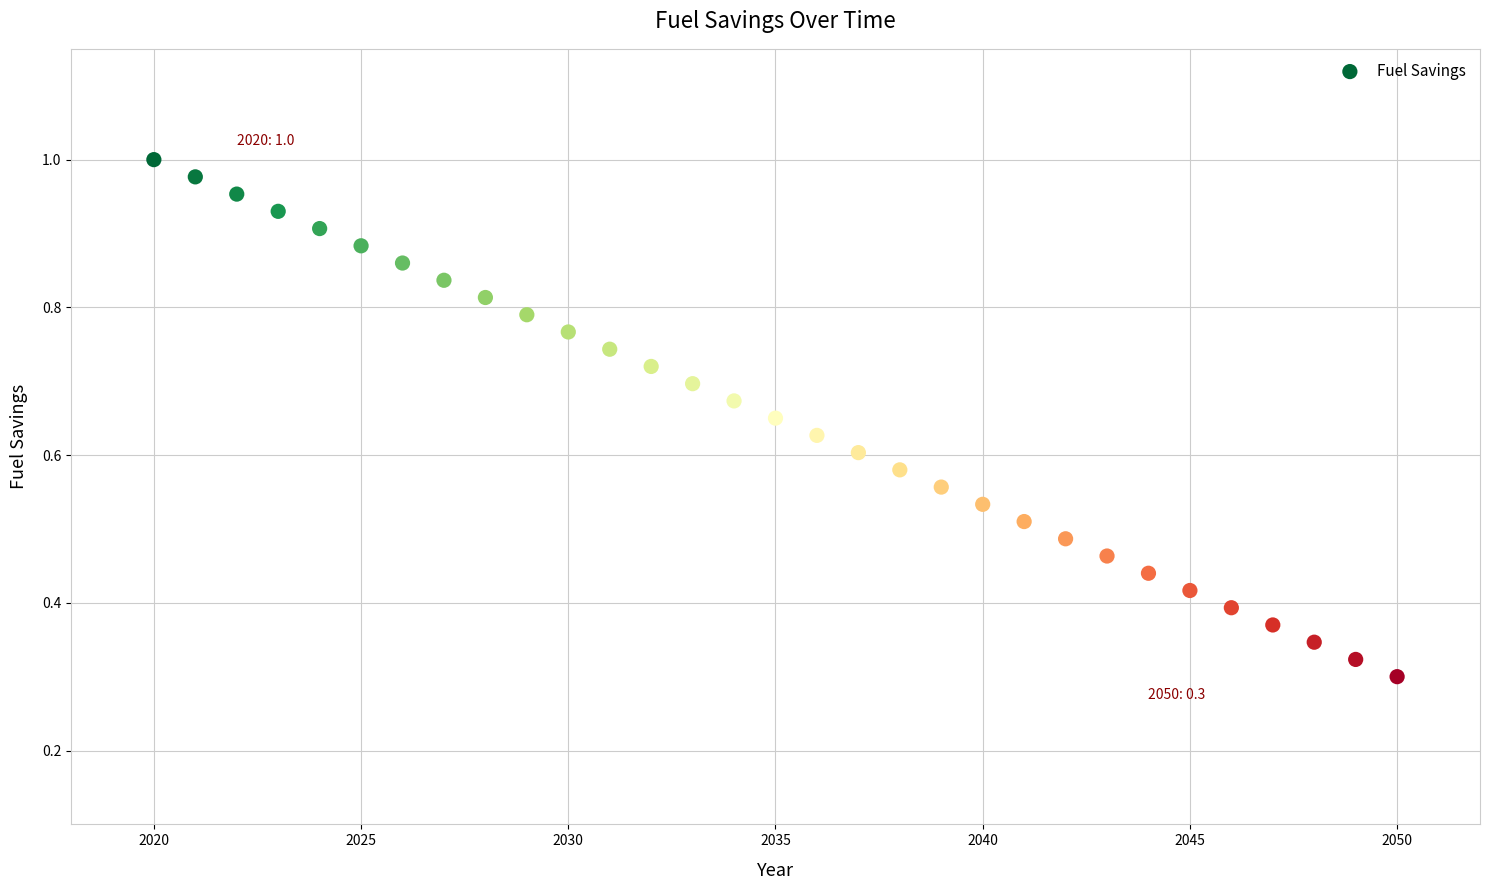

What is the range of X values (max minus min)?

30.0